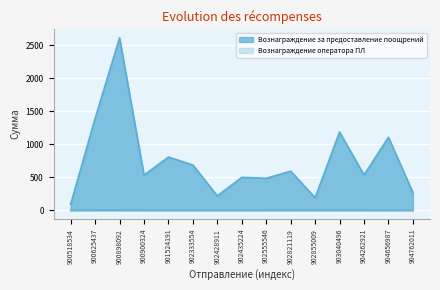

What is the difference between the Вознаграждение за предоставление поощрений values at 904656987 and 900898092?

1504